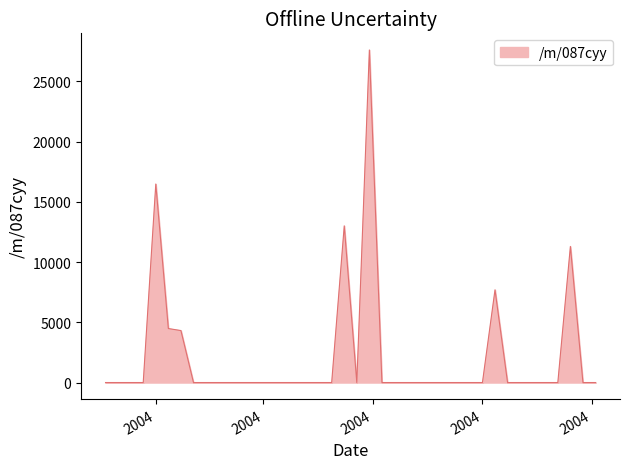

What is the difference between the maximum and second lowest values?

27617.2